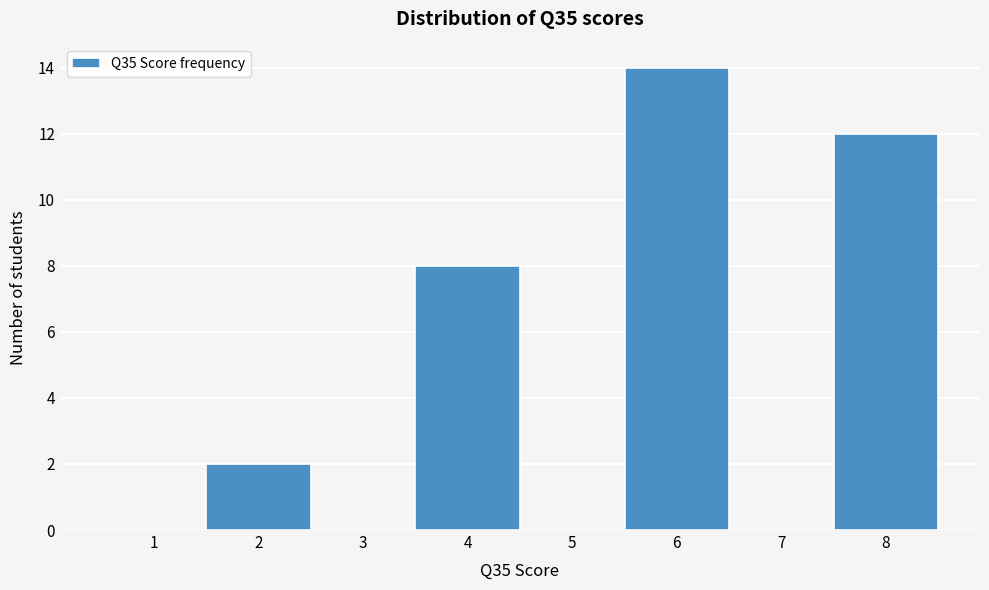

Reading left to right, extract all data points from this chart.

1=0	2=2	3=0	4=8	5=0	6=14	7=0	8=12